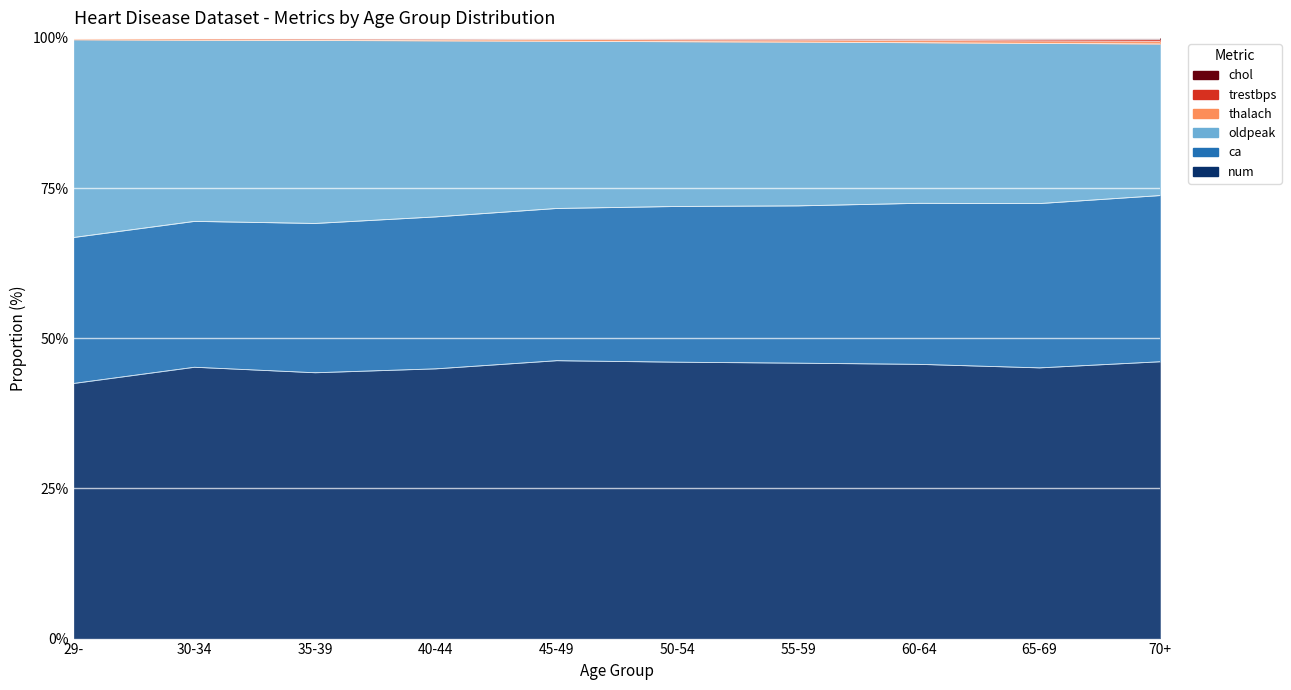

Is it true that thalach equals 99.7 at 65-69?

True